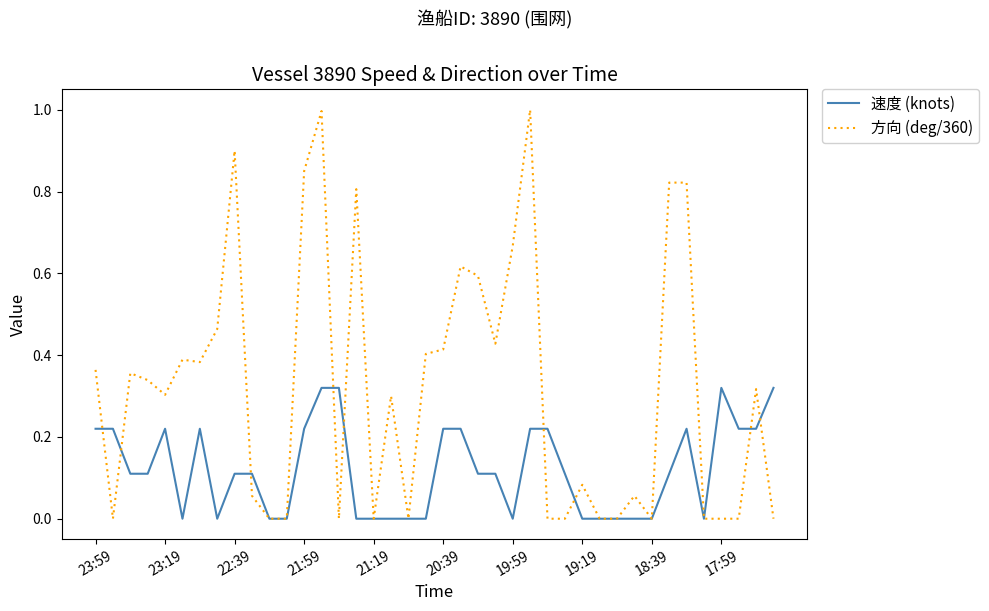

Rank the series by their average value, from highest to lowest.

方向 (deg/360), 速度 (knots)